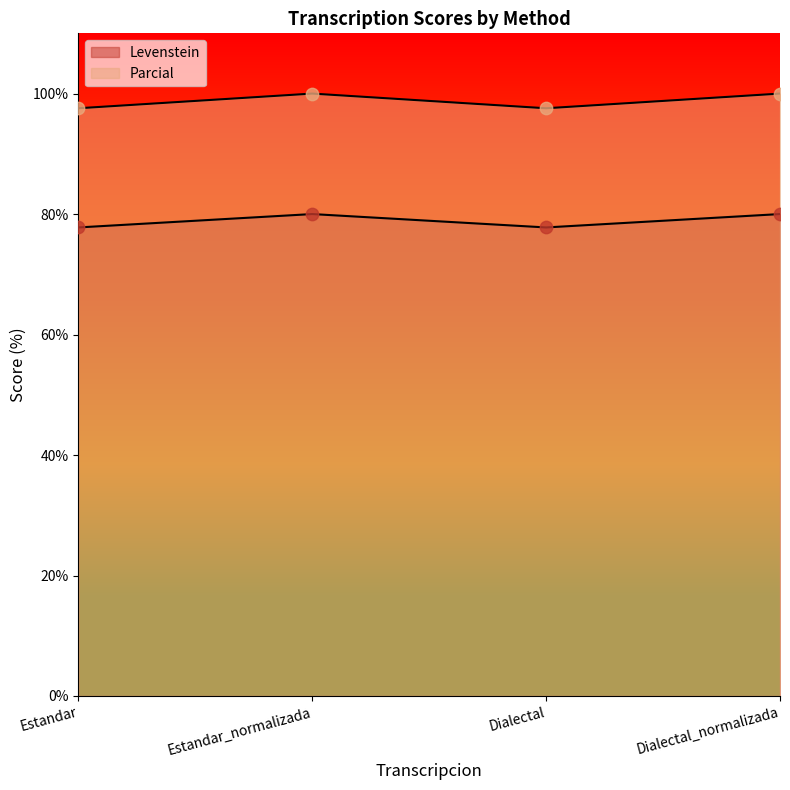

Which series has the widest spread of Y values?

Parcial